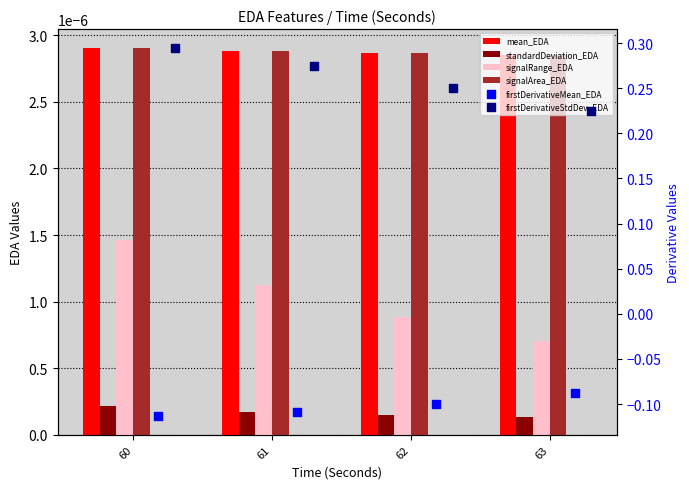

Which series has the largest total across all categories?

firstDerivativeStdDev_EDA